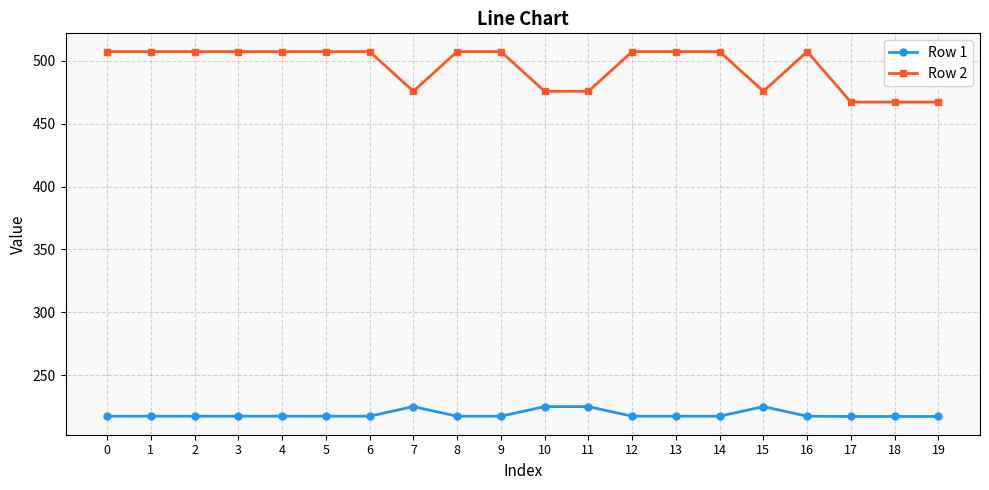

At 12, list the series in order from largest to smallest.

Row 2, Row 1